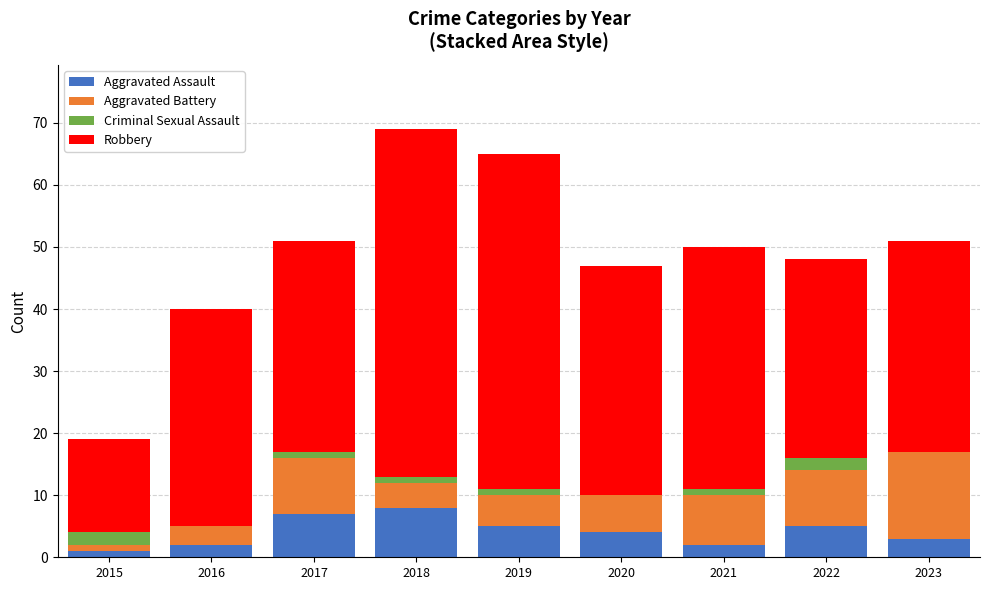

Which series has the widest spread of values?

Robbery